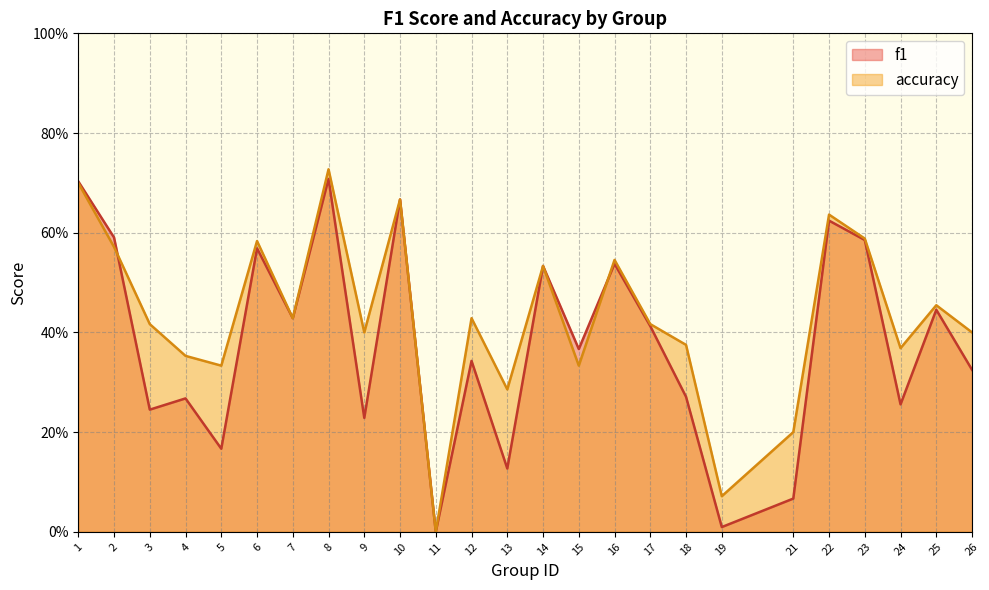

What is the sum of all accuracy values?

10.8